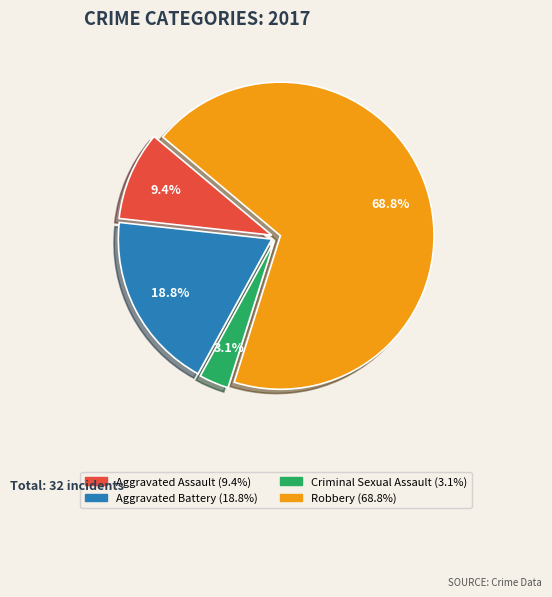

The Criminal Sexual Assault slice represents 11% of the pie. True or false?

False